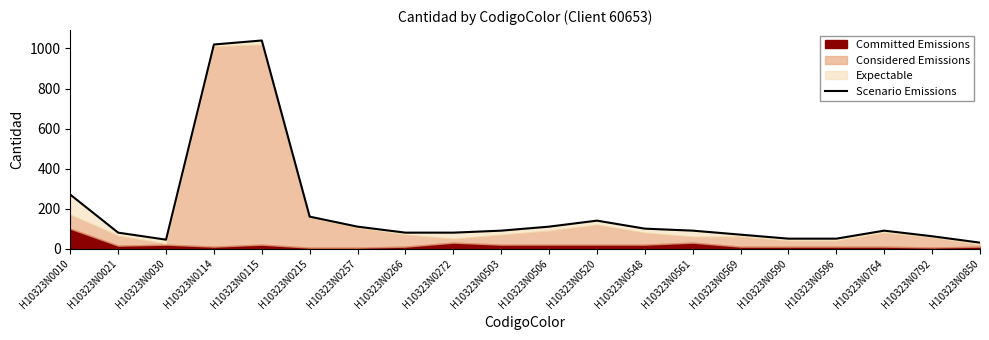

Does the chart have visible grid lines?

No